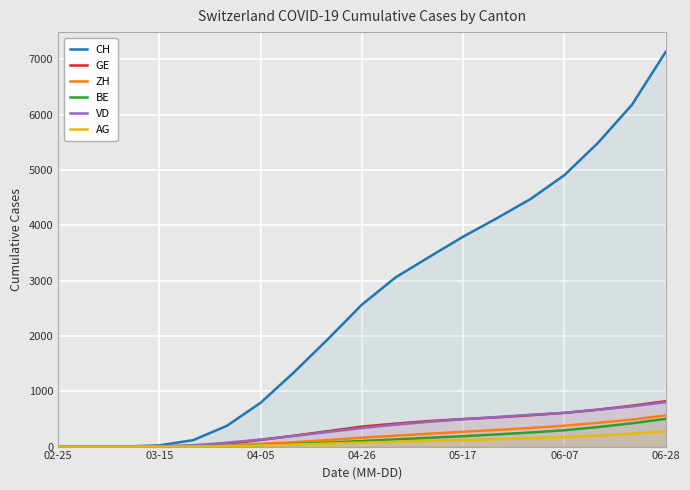

What is the sum of all AG values?

1676